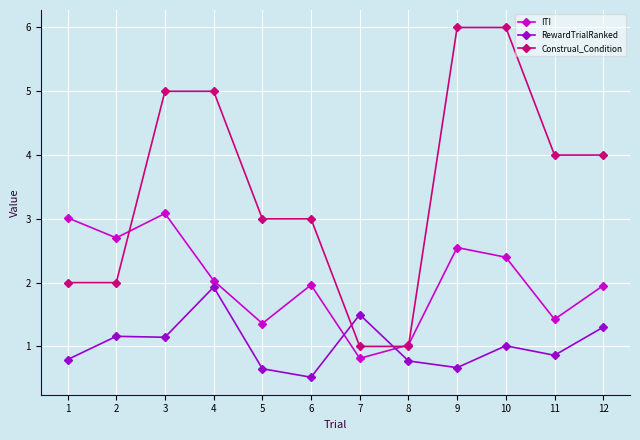

Which label corresponds to the smallest value in the chart?

6